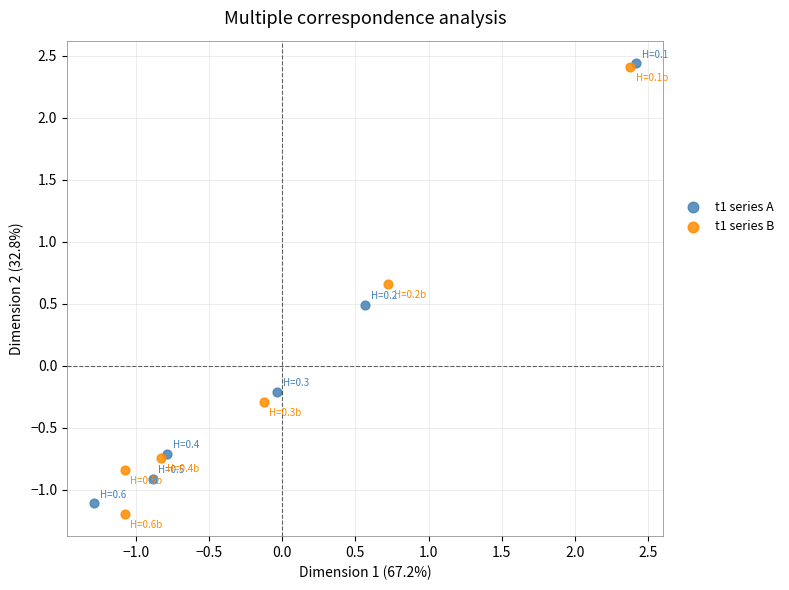

Which series has the largest Y range (max minus min)?

t1 series B